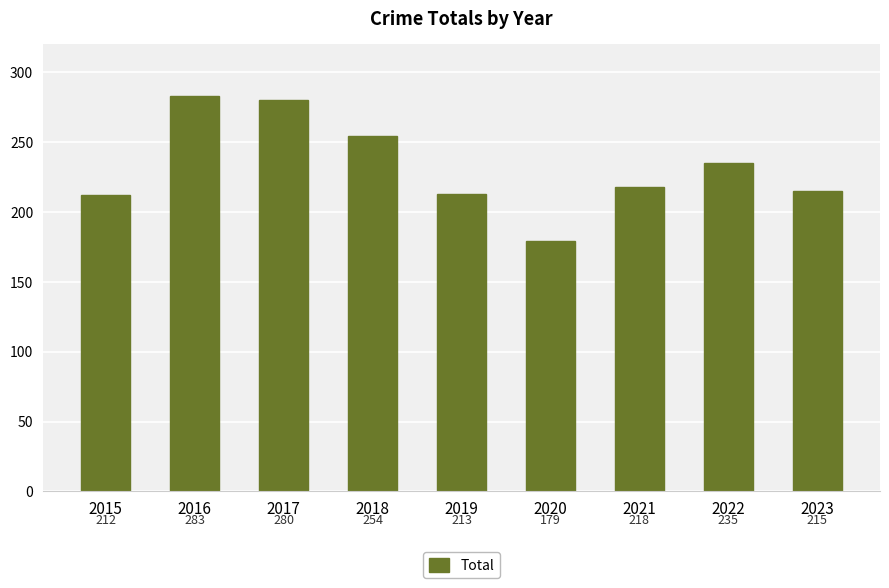

Rank the categories by value from highest to lowest.

2016, 2017, 2018, 2022, 2021, 2023, 2019, 2015, 2020